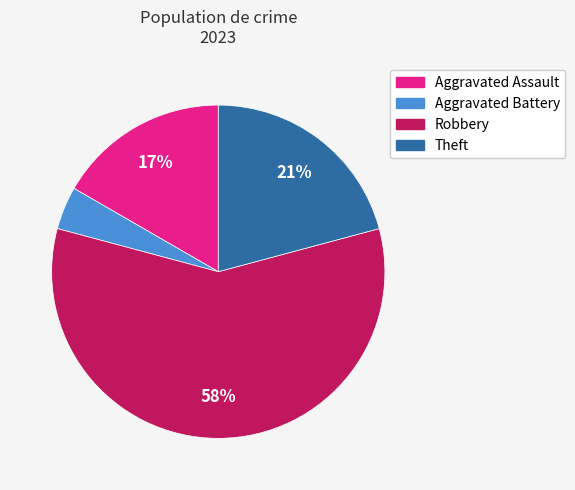

Combined, do Aggravated Assault and Robbery account for over 50%?

Yes